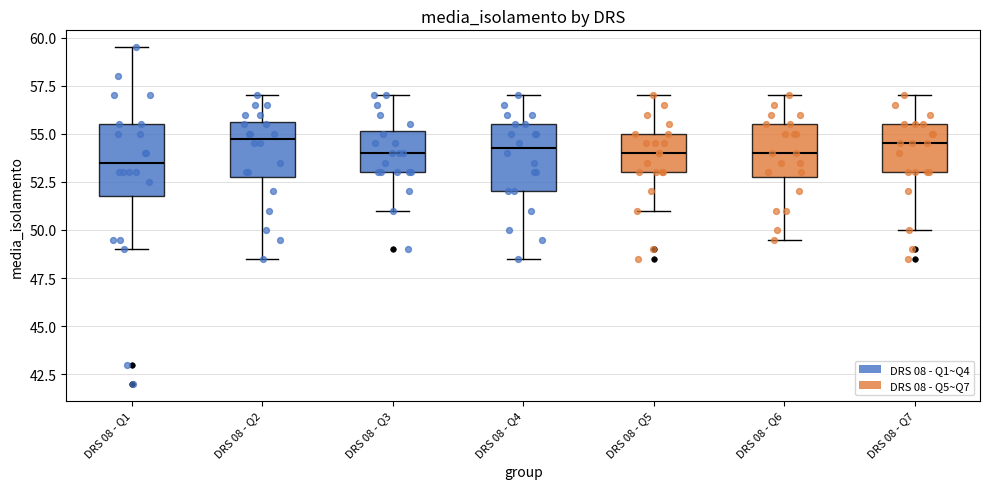

Reading left to right, read every box against the y-axis: the position of its median line, the range the box covers, and the ends of its whiskers. The values are not printed on the chart, so give them approximately, as read against the axis.

DRS 08 - Q1: median 53.5, box 52.0 to 55.5, whiskers 49.0 to 59.5
DRS 08 - Q2: median 55.0, box 53.0 to 55.5, whiskers 48.5 to 57.0
DRS 08 - Q3: median 54.0, box 53.0 to 55.0, whiskers 51.0 to 57.0
DRS 08 - Q4: median 54.5, box 52.0 to 55.5, whiskers 48.5 to 57.0
DRS 08 - Q5: median 54.0, box 53.0 to 55.0, whiskers 51.0 to 57.0
DRS 08 - Q6: median 54.0, box 53.0 to 55.5, whiskers 49.5 to 57.0
DRS 08 - Q7: median 54.5, box 53.0 to 55.5, whiskers 50.0 to 57.0